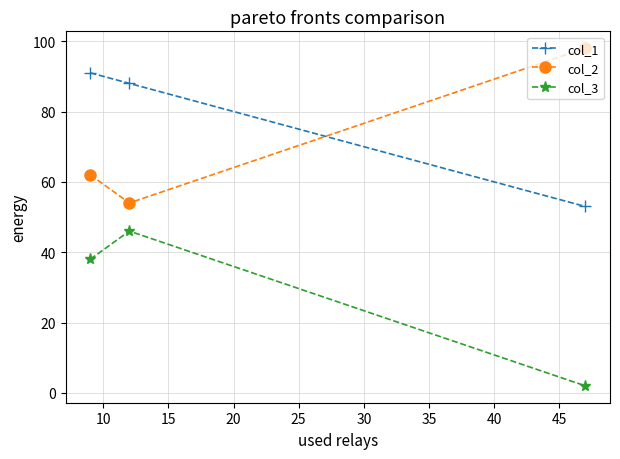

Which series has the largest total across all categories?

col_1